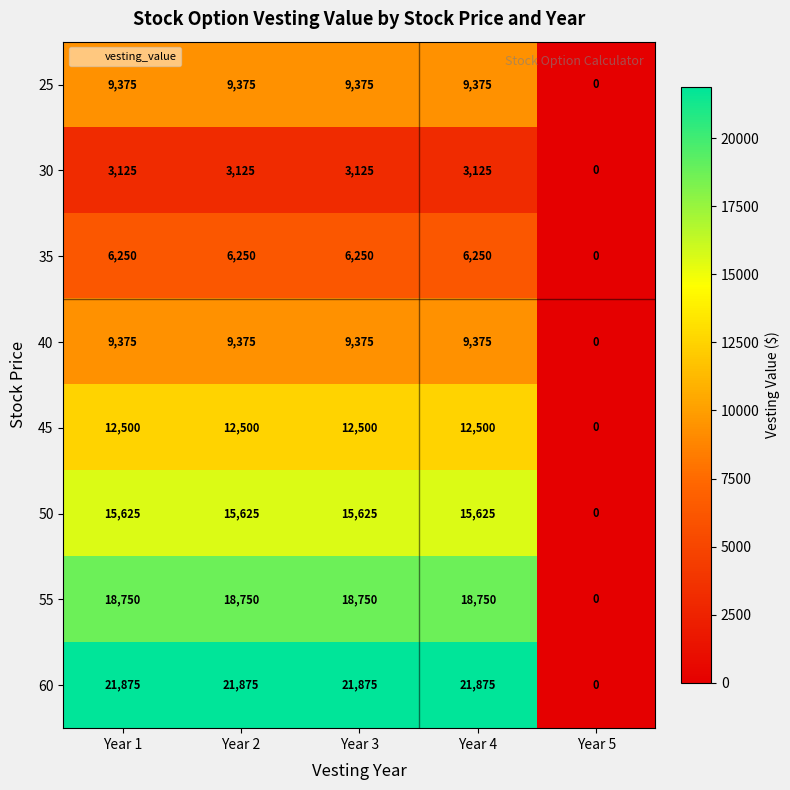

At which label is 25 closest to 4687?

Year 5